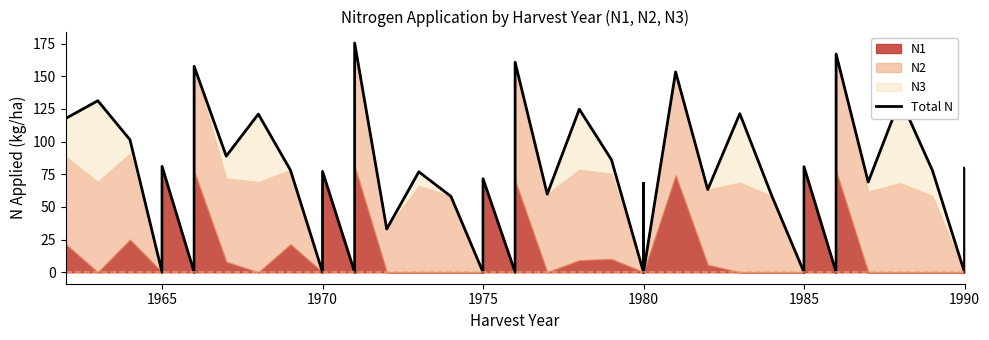

Which label corresponds to the smallest value in the chart?

1965